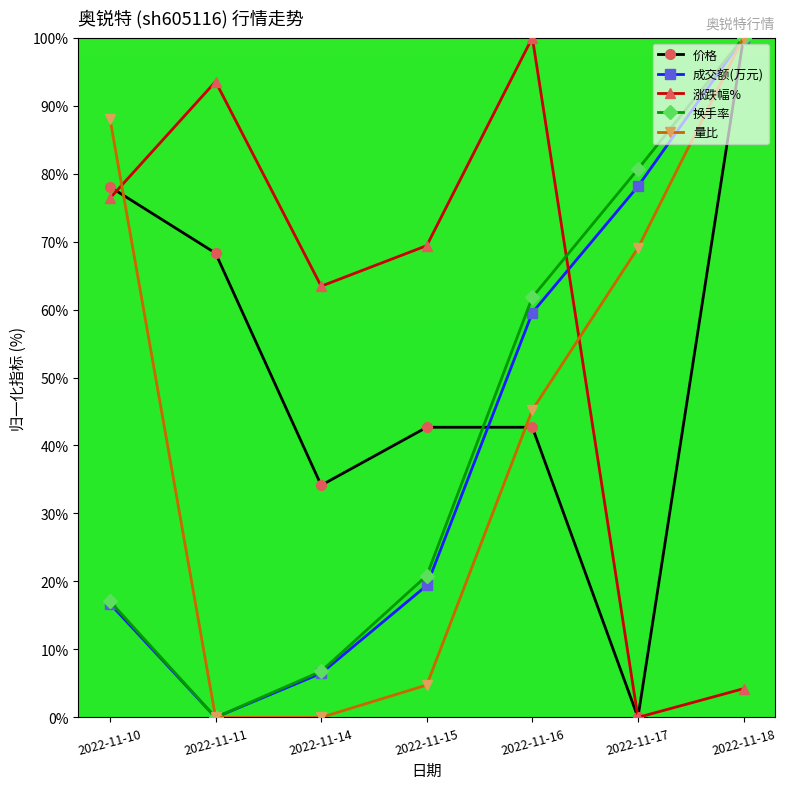

What is the difference between the highest and lowest values at 2022-11-14?

63.4